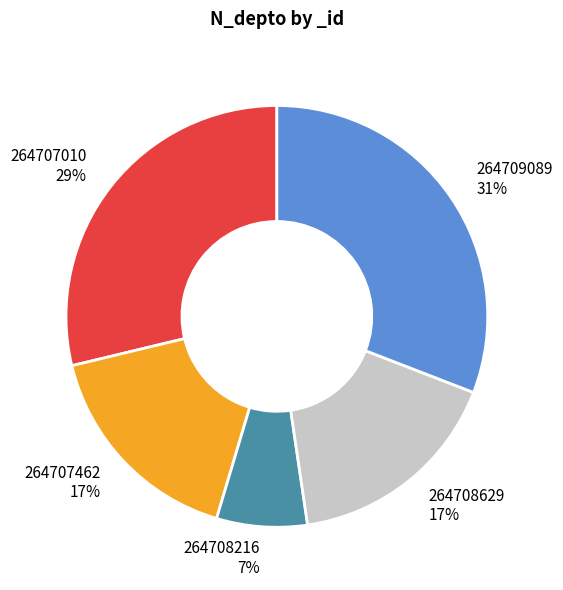

Combined, do 264707010 and 264707462 account for over 50%?

No